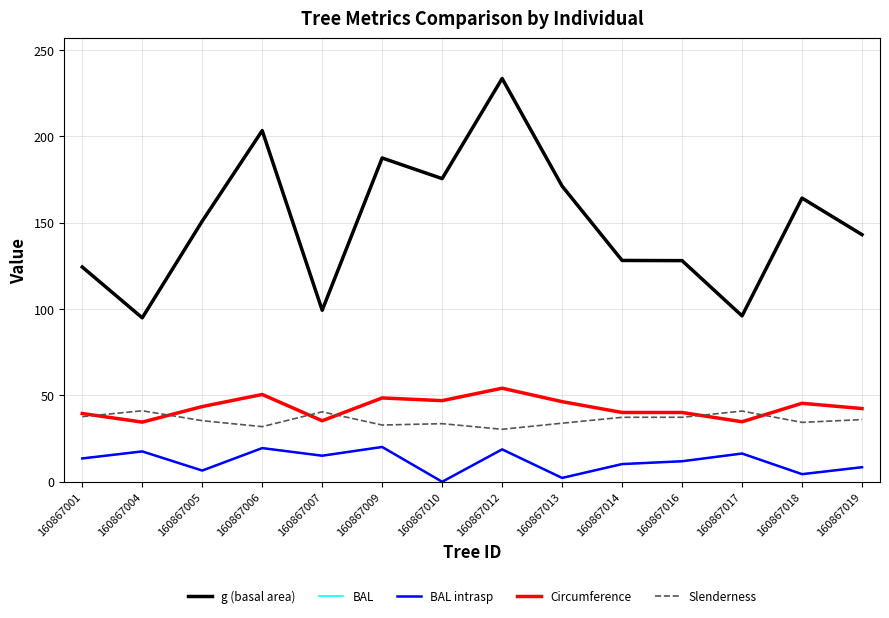

How many lines are shown in the chart?

5